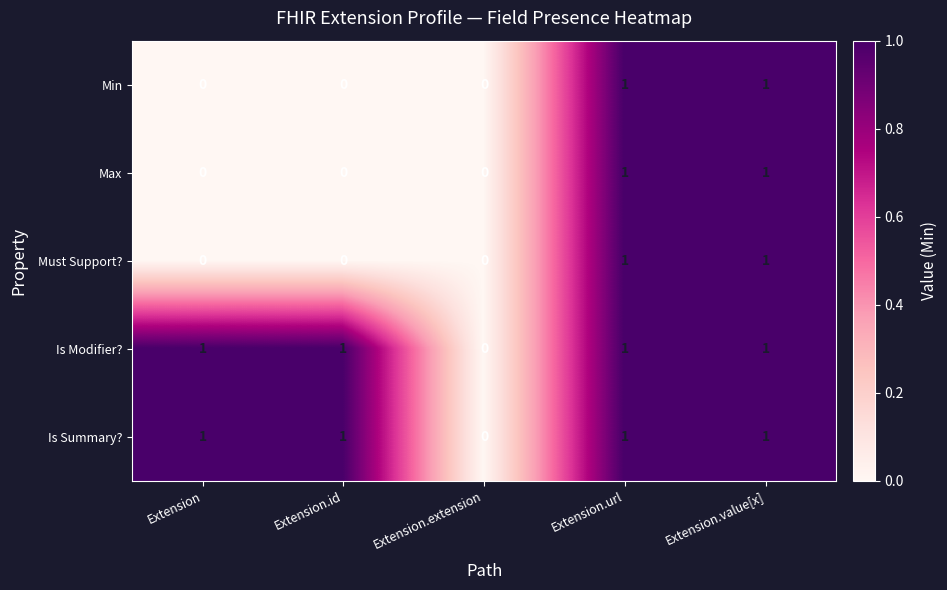

Reading right to left, what are all the values shown in this chart?

Min: Extension.value[x]=1	Extension.url=1	Extension.extension=0	Extension.id=0	Extension=0
Max: Extension.value[x]=1	Extension.url=1	Extension.extension=0	Extension.id=0	Extension=0
Must Support?: Extension.value[x]=1	Extension.url=1	Extension.extension=0	Extension.id=0	Extension=0
Is Modifier?: Extension.value[x]=1	Extension.url=1	Extension.extension=0	Extension.id=1	Extension=1
Is Summary?: Extension.value[x]=1	Extension.url=1	Extension.extension=0	Extension.id=1	Extension=1